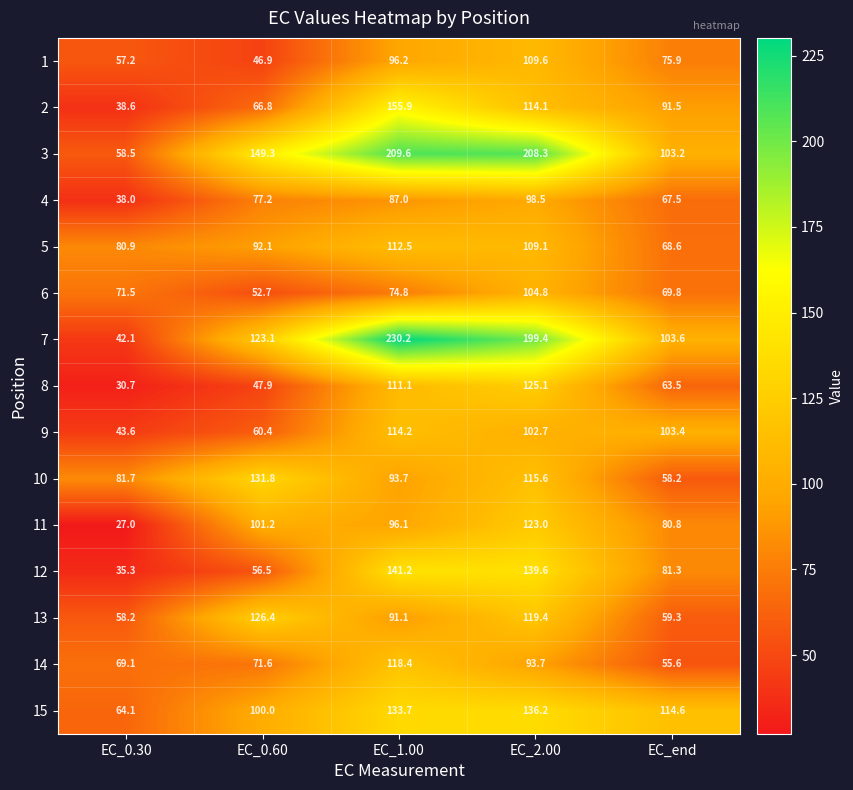

What is the difference between the highest and lowest values at EC_0.30?

54.7